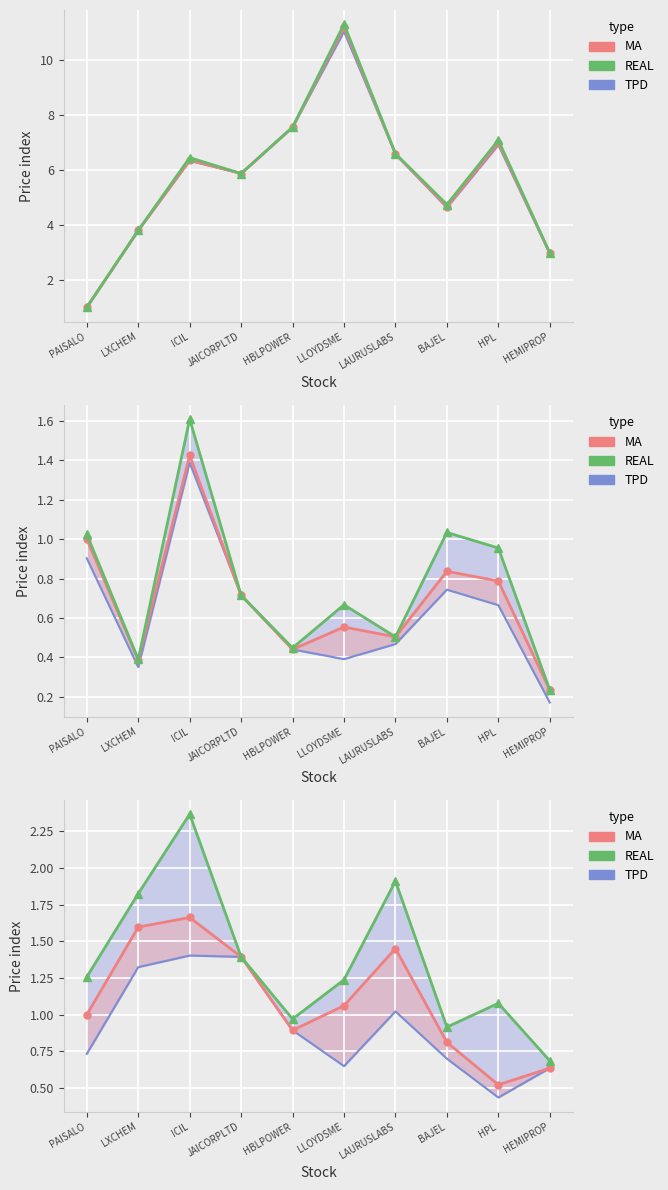

Rank the series at LAURUSLABS from highest to lowest value.

REAL, MA, TPD